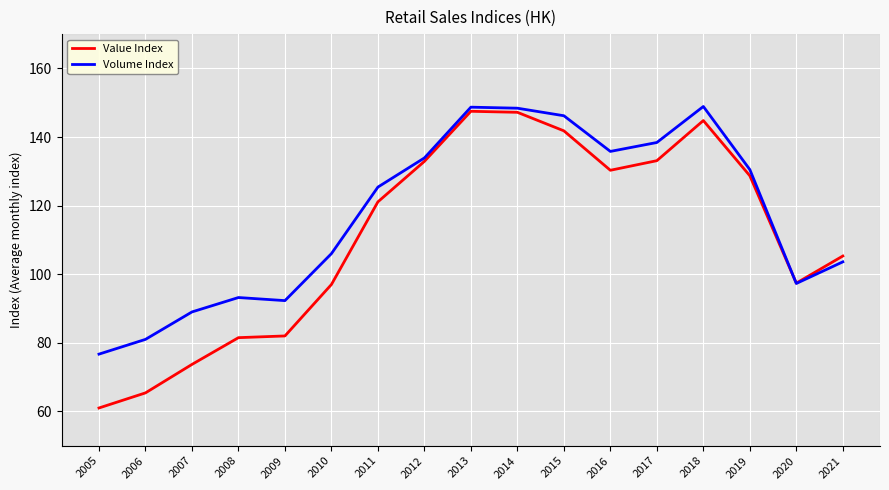

Rank the series at 2013 from highest to lowest value.

Volume Index, Value Index